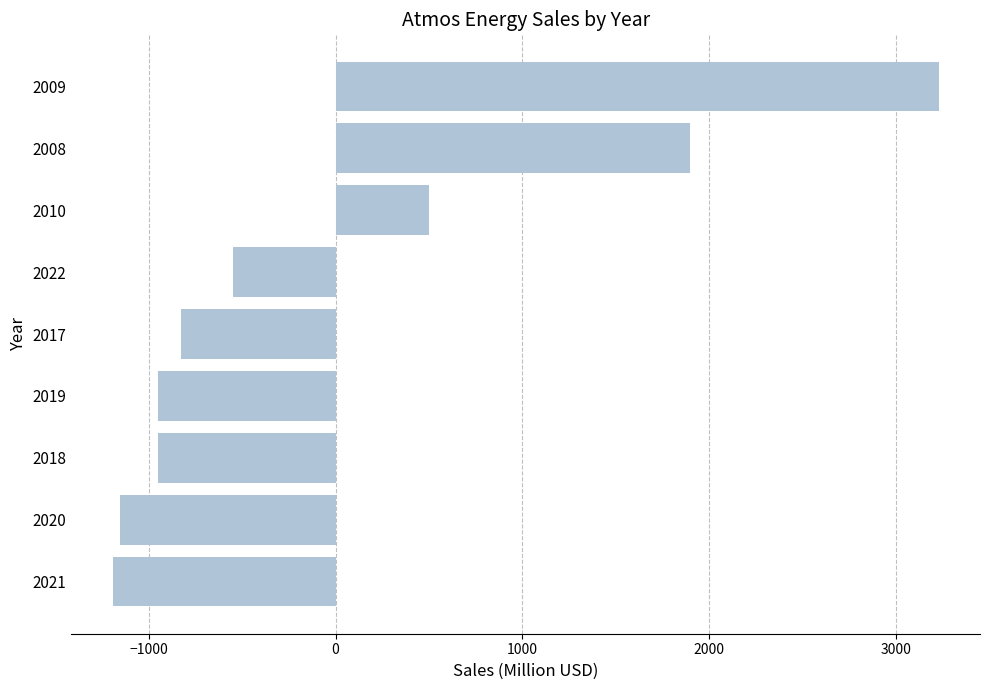

Where is the data nearest to the value 1017?

2010